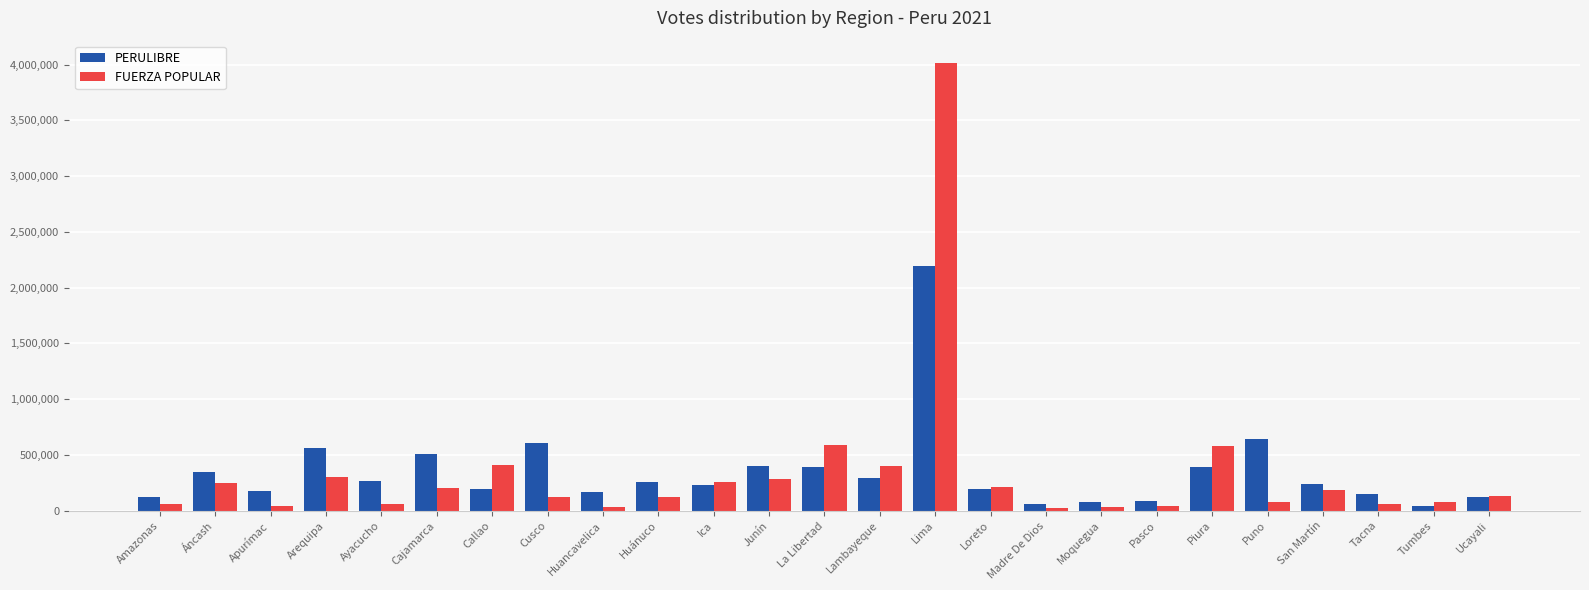

Are the bars grouped side by side (vs. stacked)?

Yes